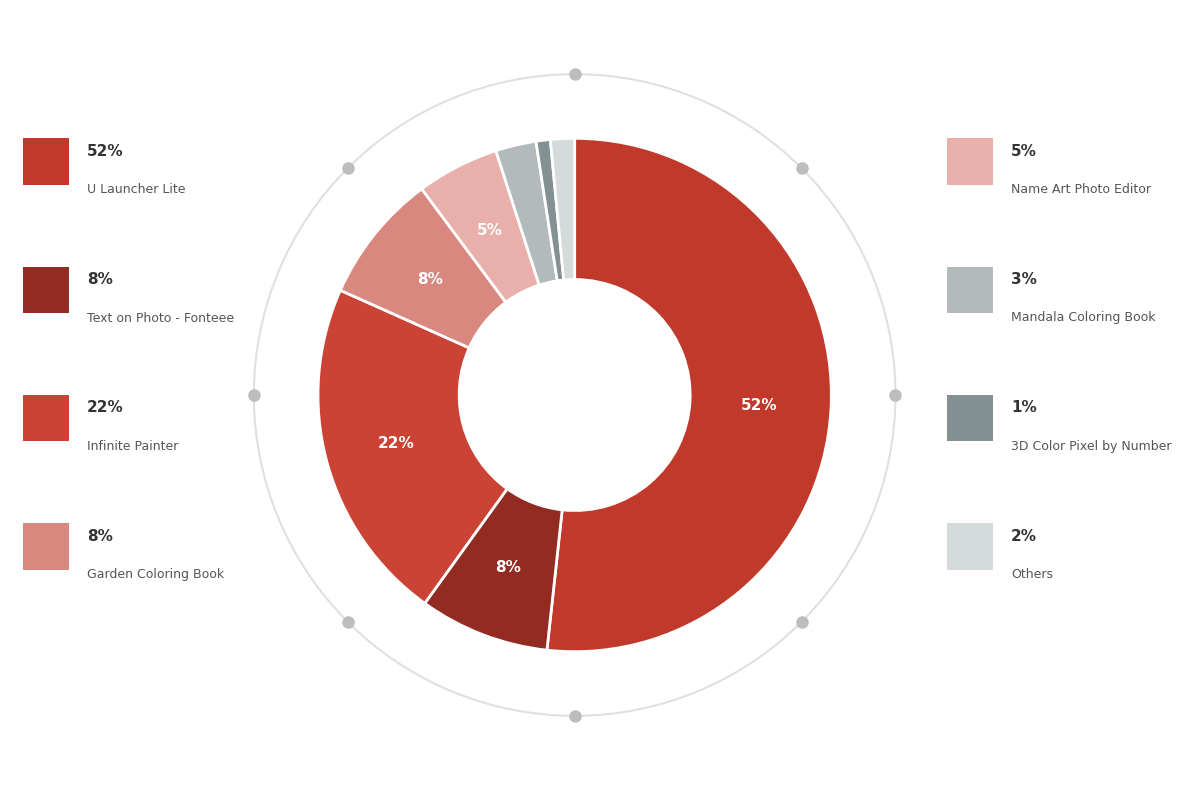

The U Launcher Lite slice represents 52% of the pie. True or false?

True